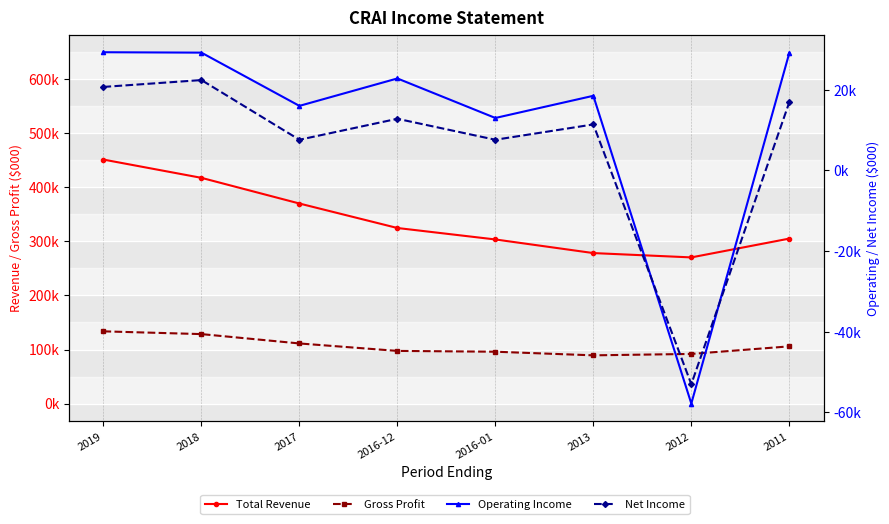

Is it true that Gross Profit equals 95900 at 2016-01?

True